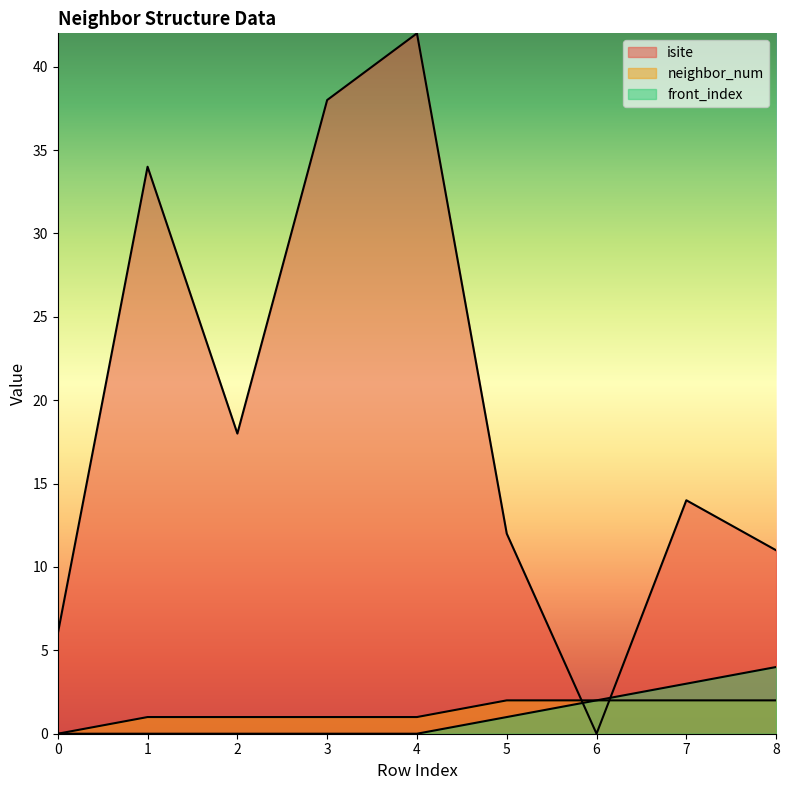

What is the sum of the neighbor_num values at 5 and 3?

3